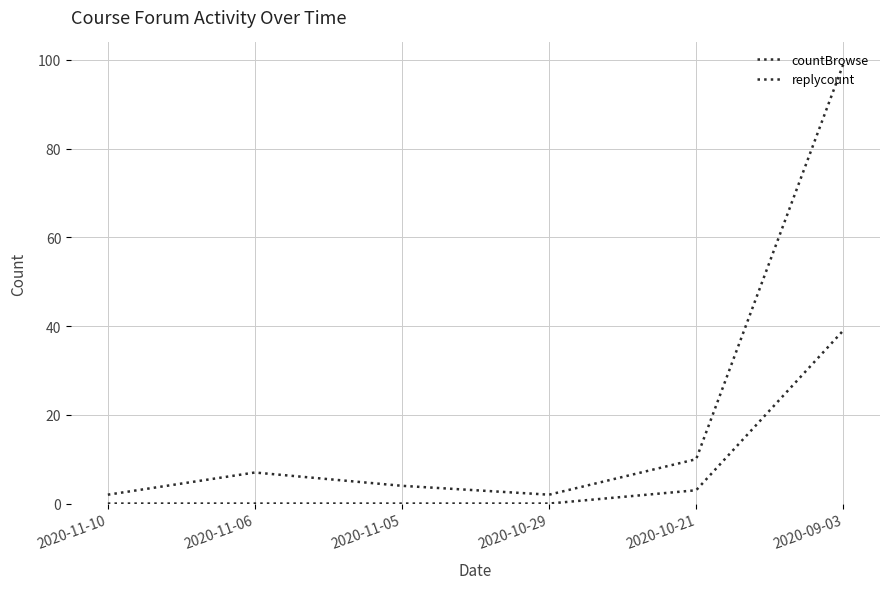

Does the chart display data point markers on the line(s)?

No